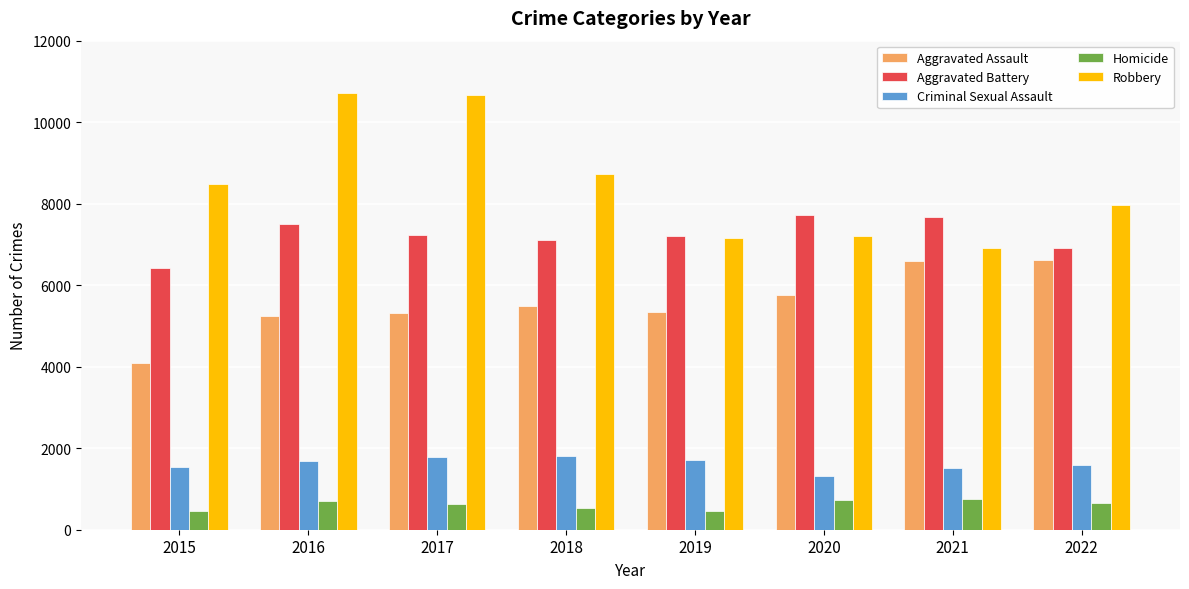

How many bars are there in each group?

5